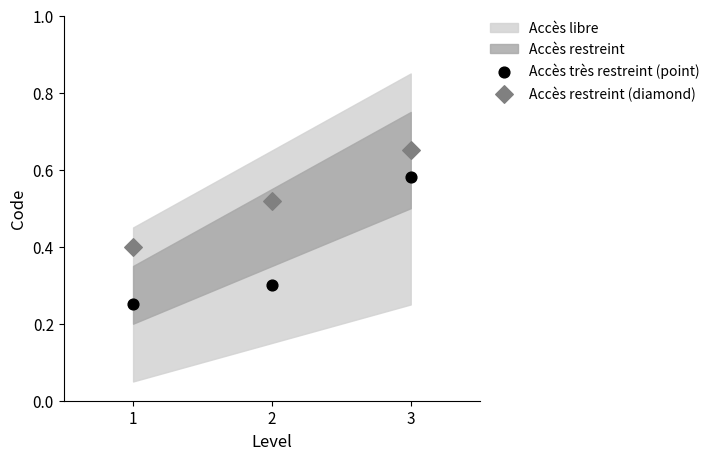

In the Accès restreint (diamond) series, what Y value is closest to 0?

0.4